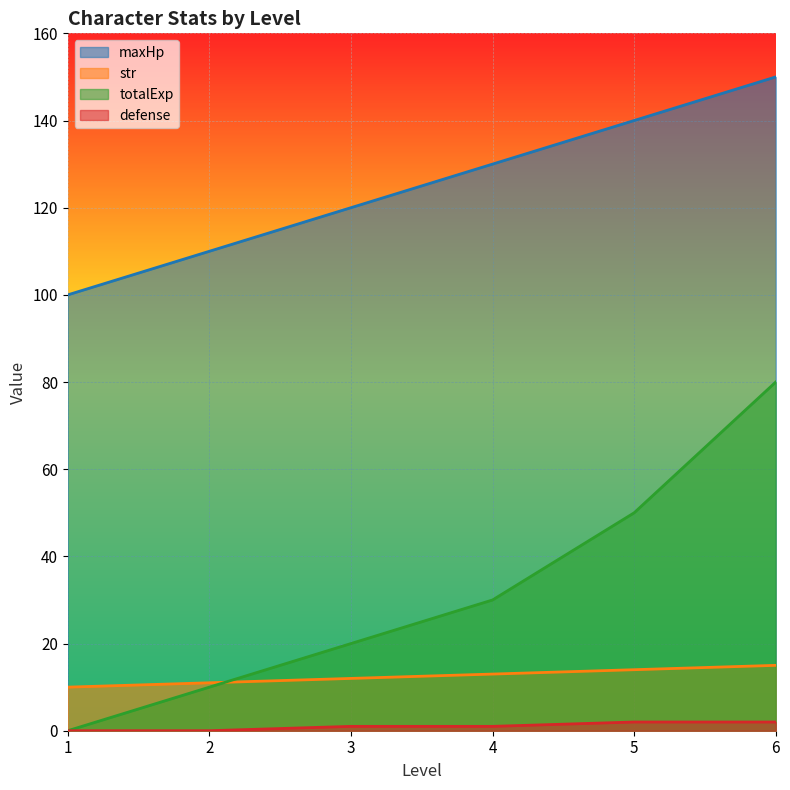

What is the highest value of the totalExp series?

80